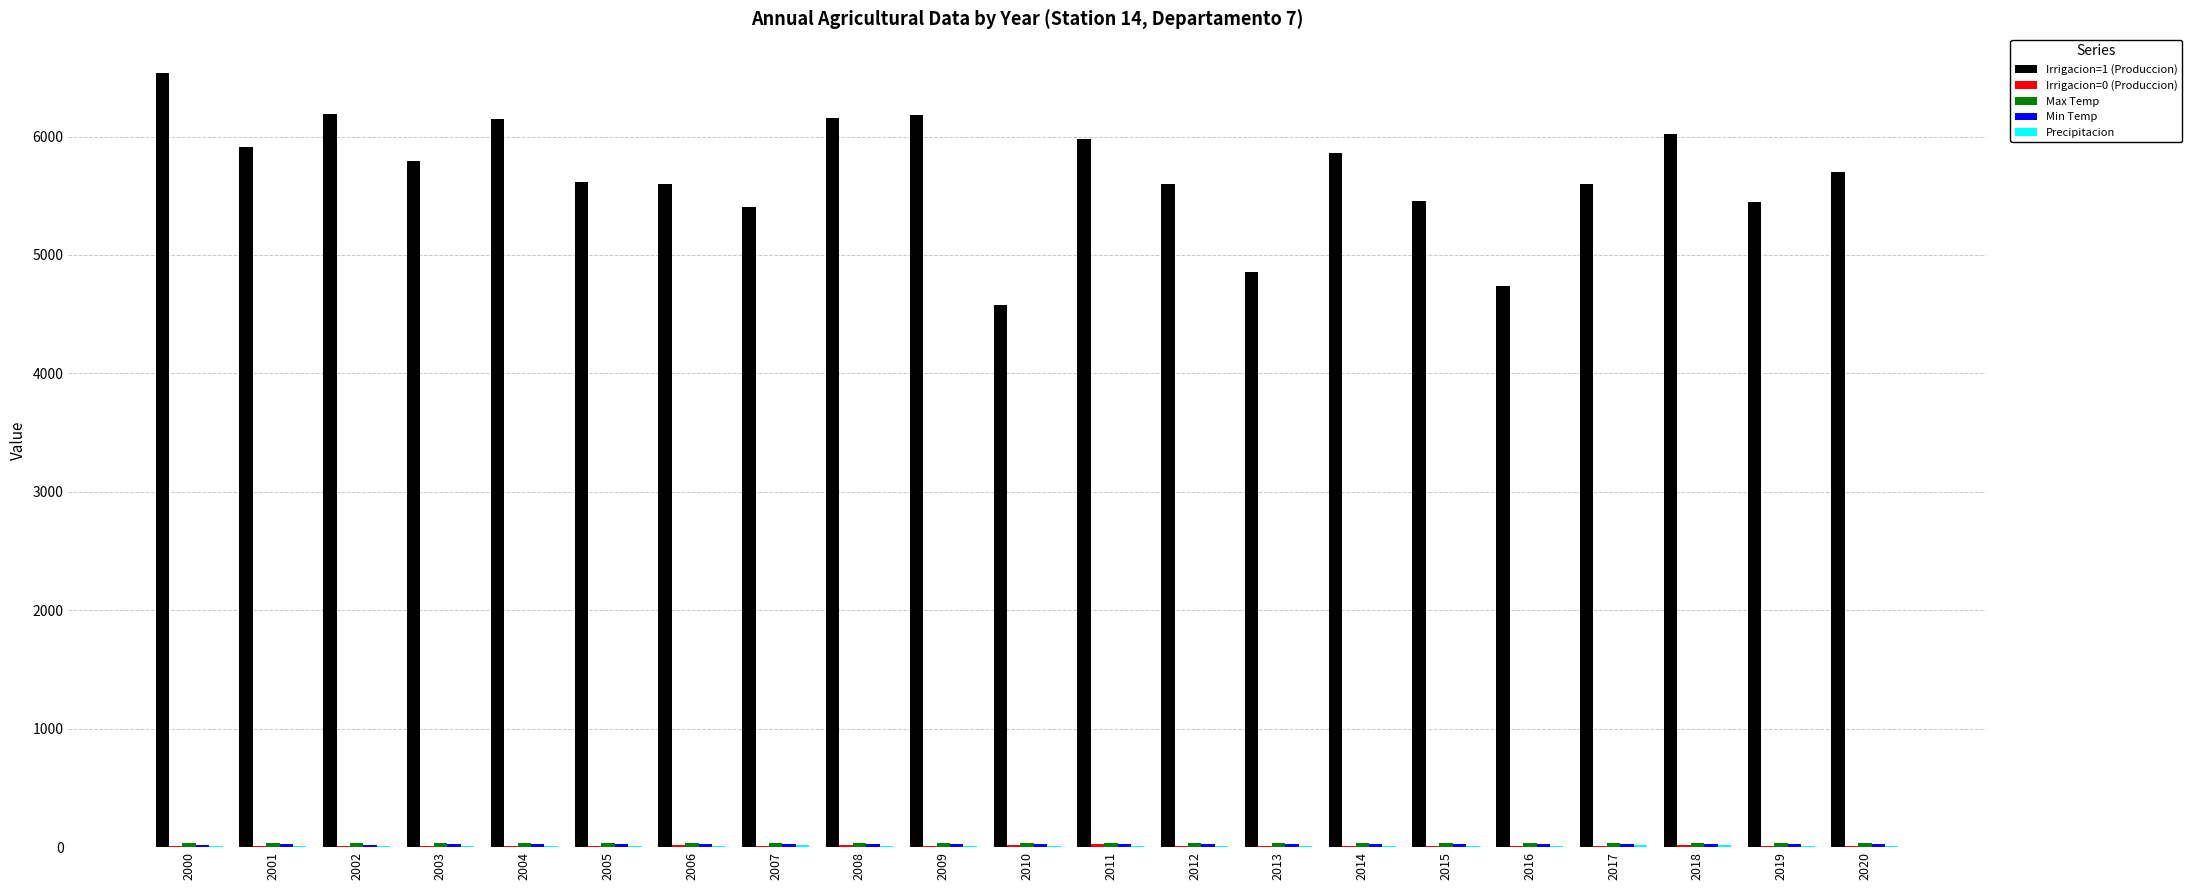

At which label does Irrigacion=1 (Produccion) first exceed 5698?

2000